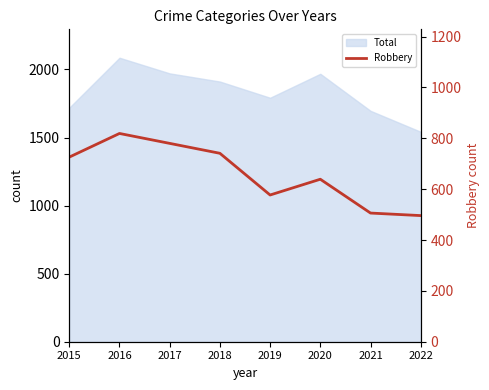

What is the sum of the values at 2016 and 2021?

1325